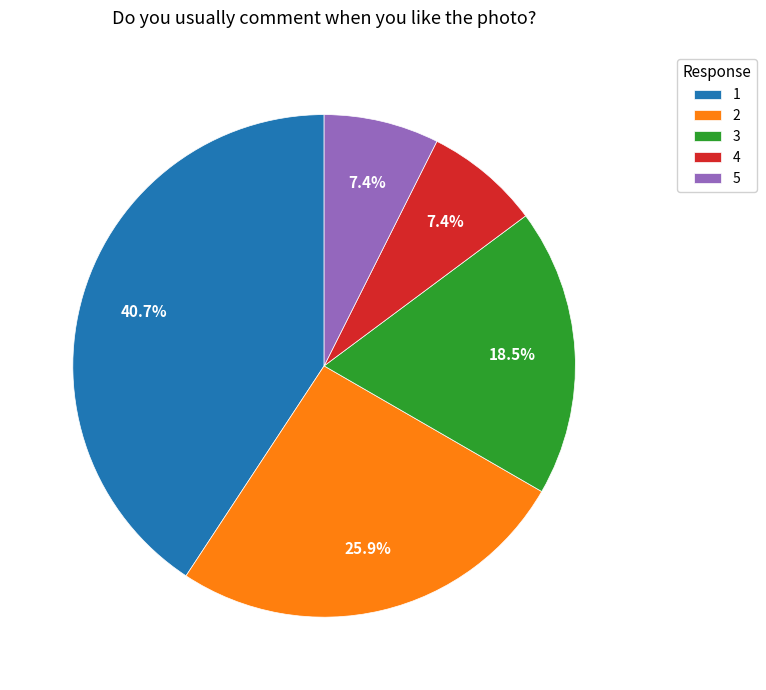

Is the sum of 2 and 5 greater than half?

No